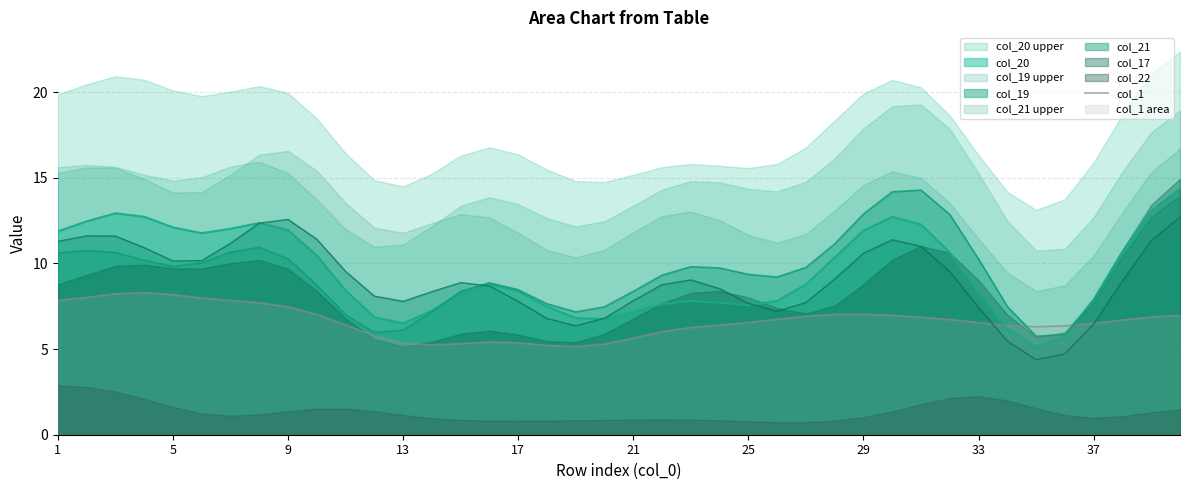

What is the maximum value for col_20?

14.4